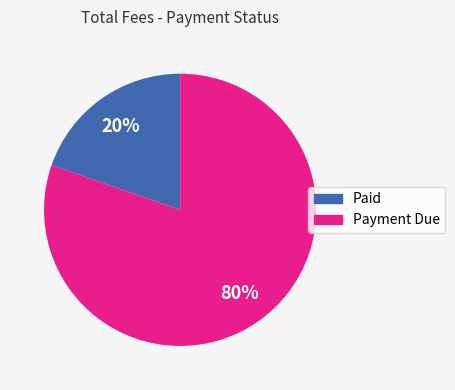

To the nearest percent, what is the average slice percentage?

50%